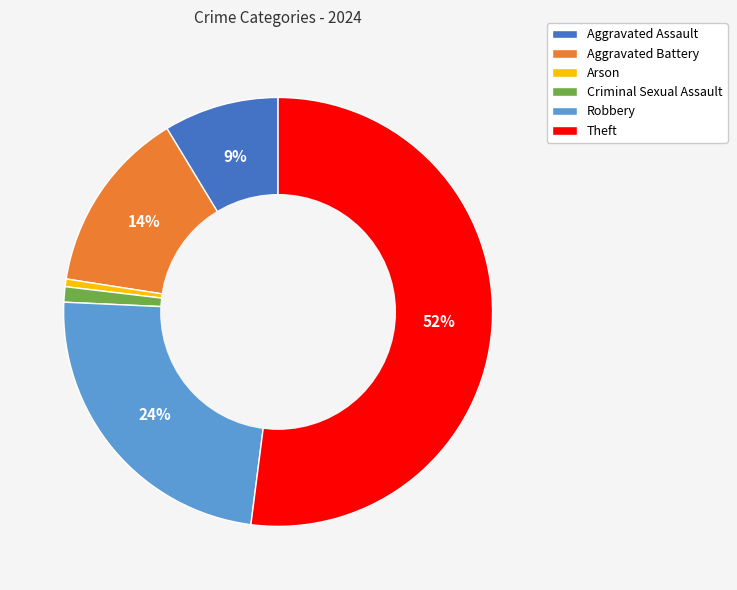

What is the largest slice in the pie chart?

Theft